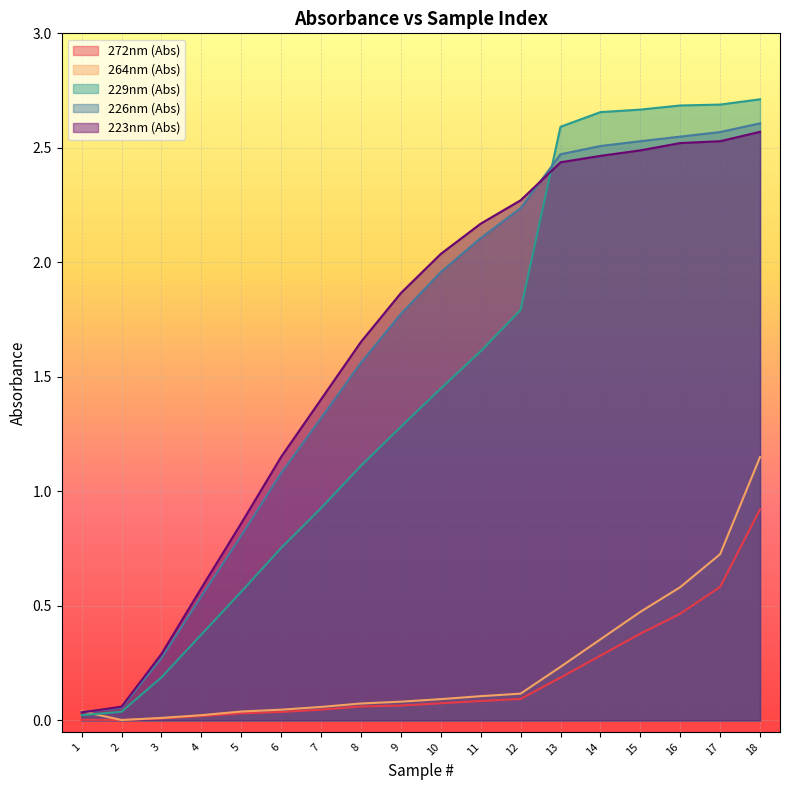

True or false: 223nm (Abs) has more than 0 interior local peaks.

False